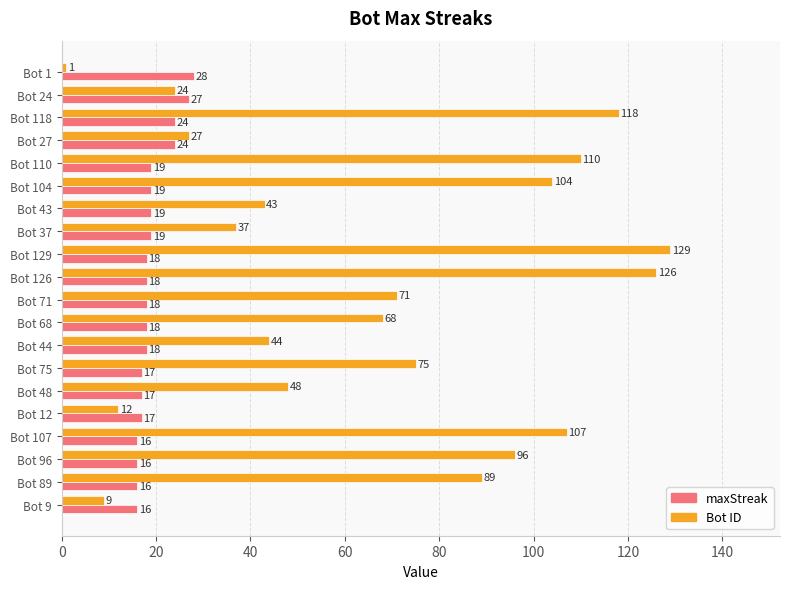

At Bot 27, list the series in order from smallest to largest.

maxStreak, Bot ID